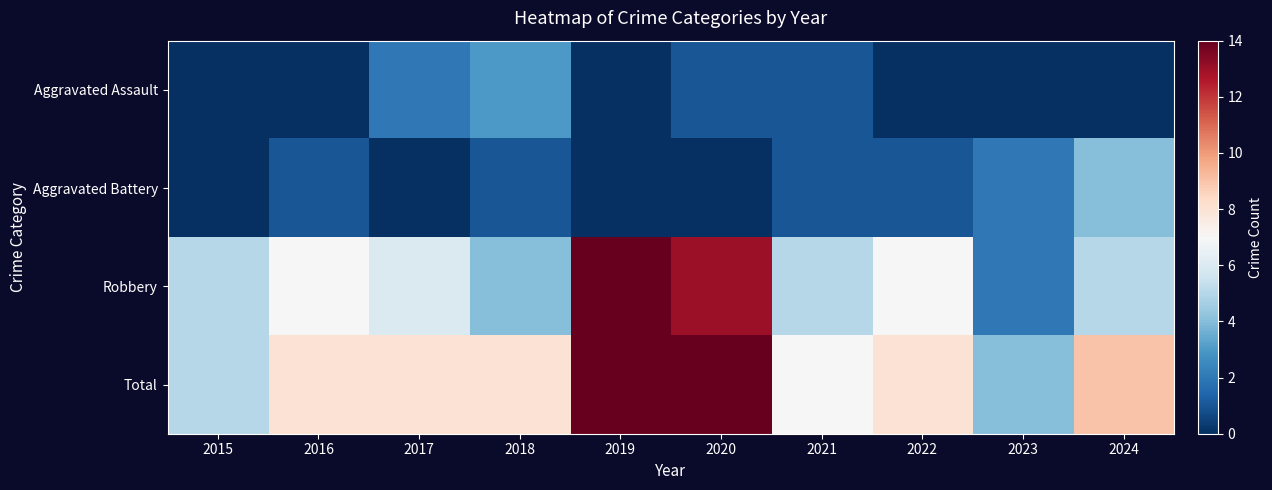

At how many categories does at least one series exceed 5?

8